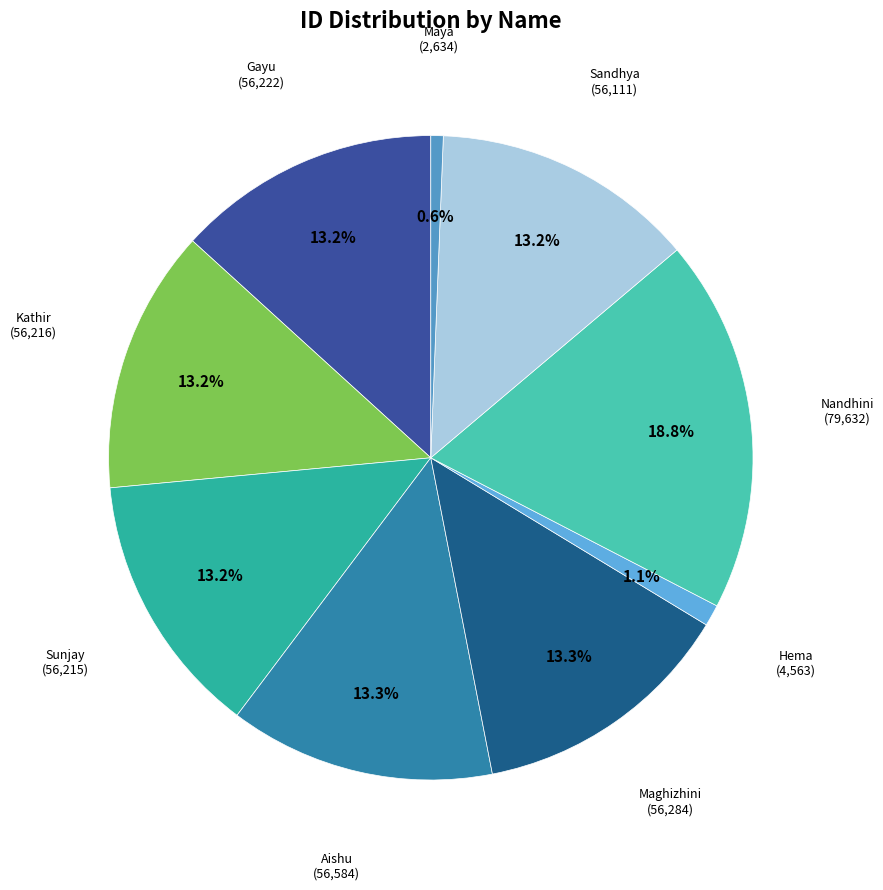

What is the largest slice in the pie chart?

Nandhini